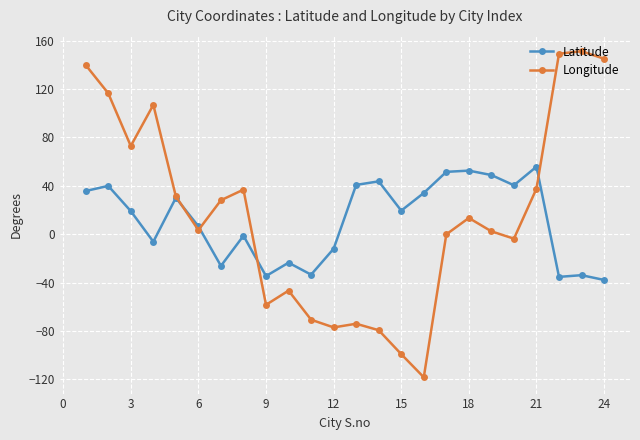

What is the sum of all Latitude values?

273.8